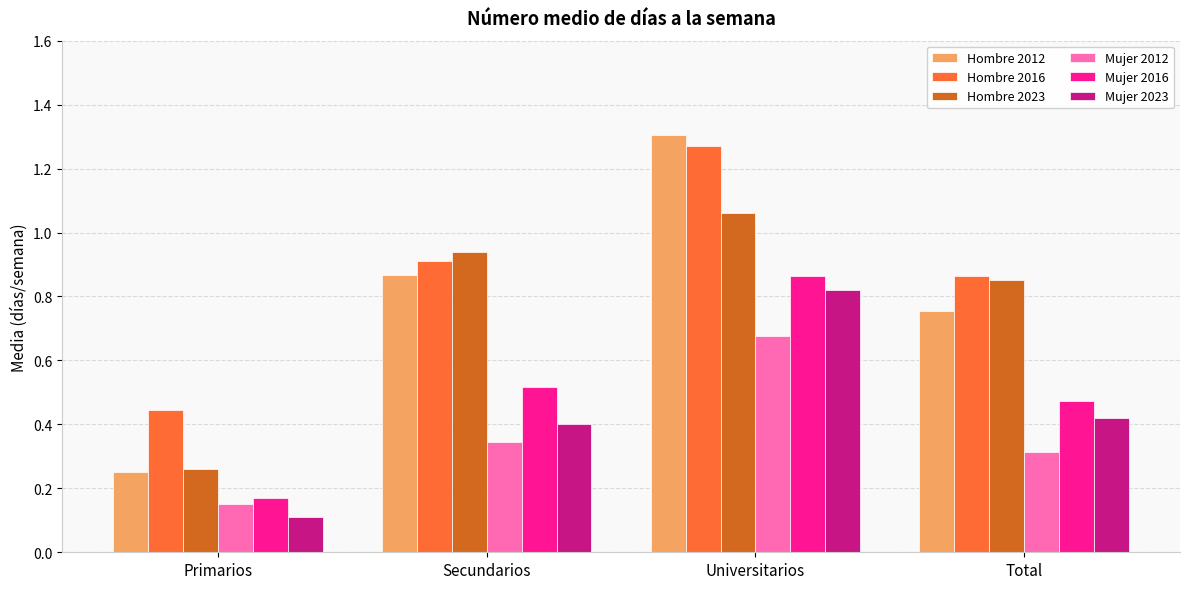

Rank the categories by Mujer 2023 value from lowest to highest.

Primarios, Secundarios, Total, Universitarios